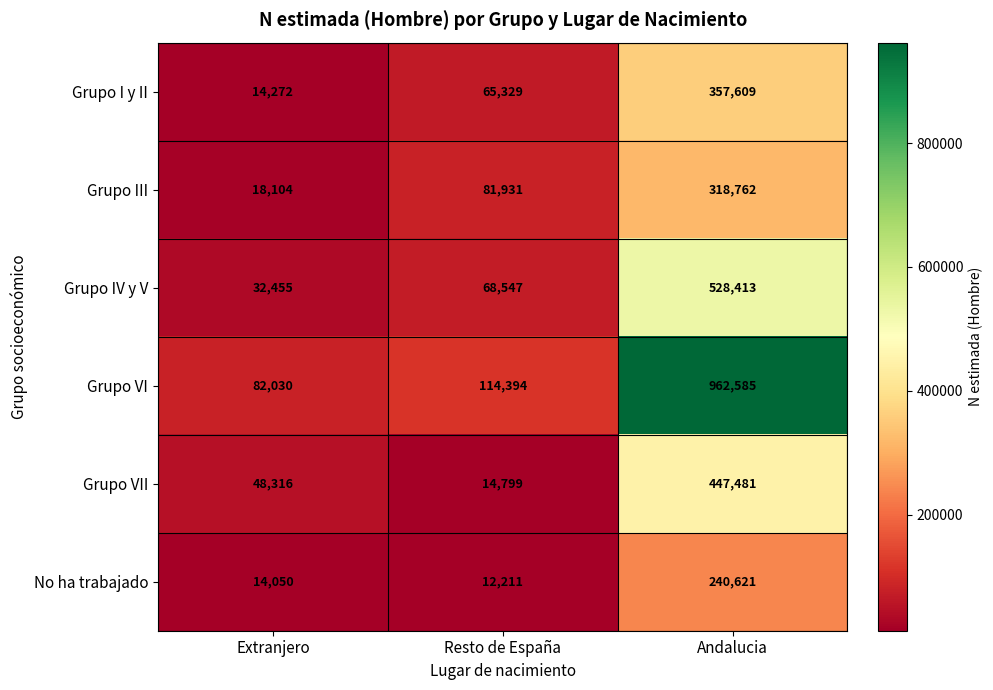

At how many categories does at least one series exceed 854514?

1